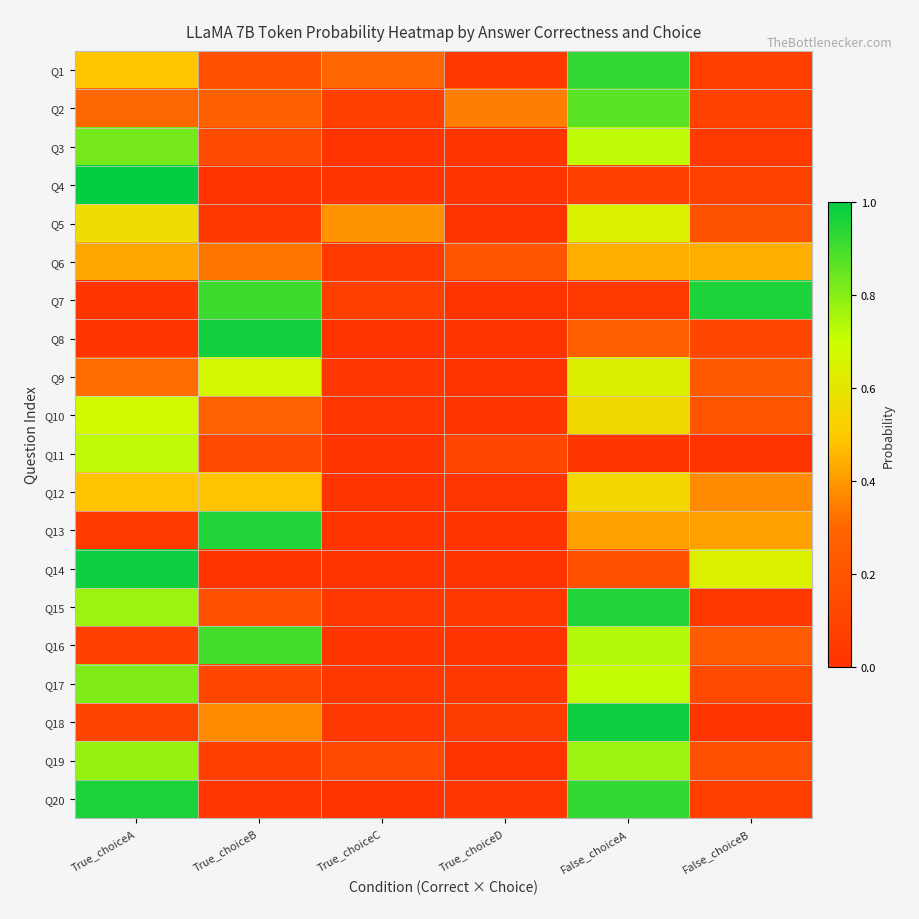

Rank the series by their maximum value, from highest to lowest.

Q4, Q14, Q18, Q8, Q20, Q7, Q13, Q15, Q1, Q16, Q2, Q3, Q17, Q19, Q11, Q10, Q9, Q5, Q12, Q6